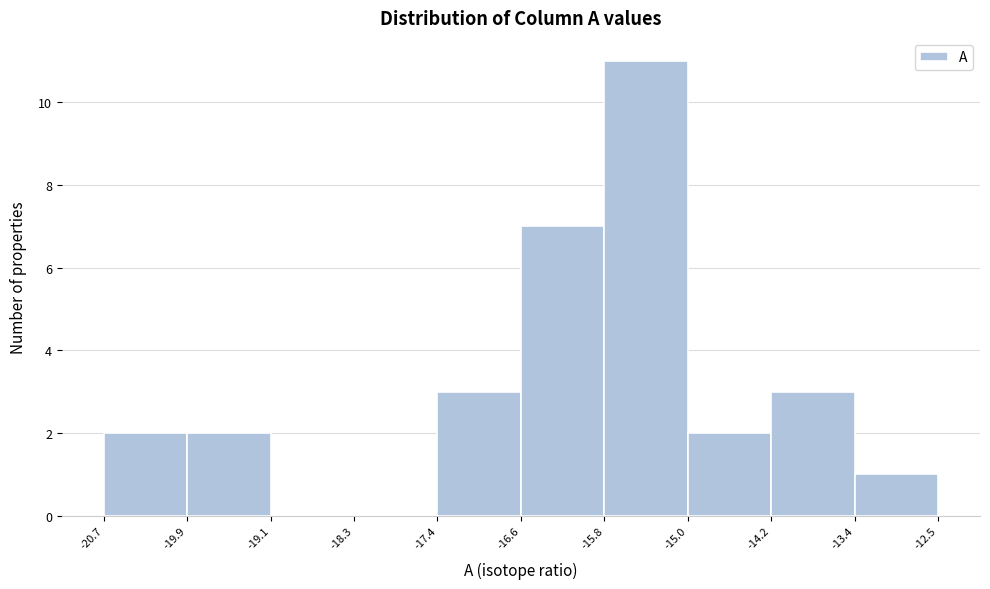

What is the height of the bar covering -14.2 to -13.4 on the x-axis? The values are not printed on the chart, so give them approximately, as read against the axis.

3